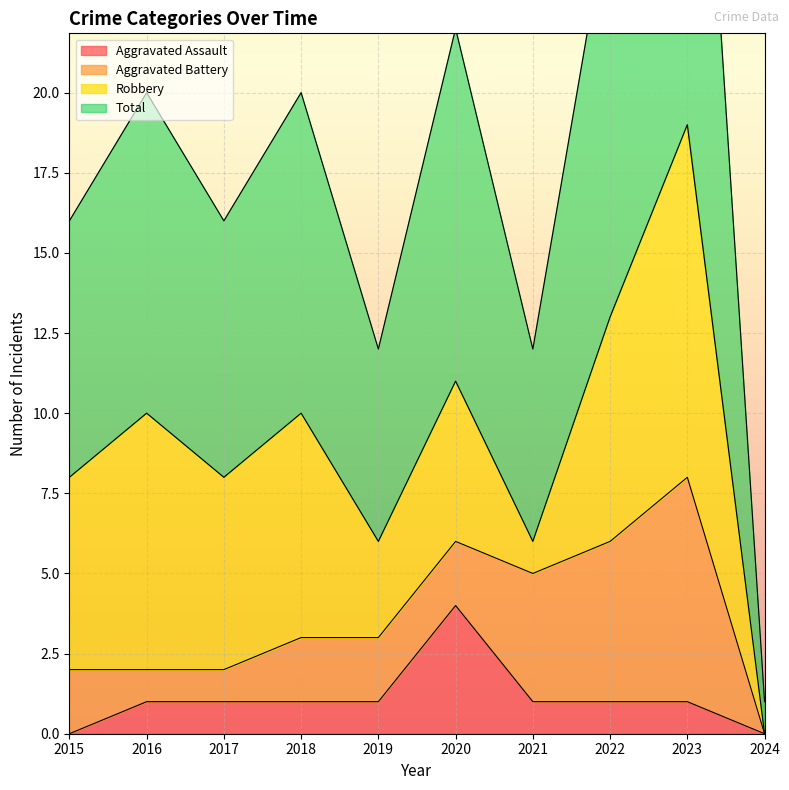

In Total, how many points are lower than both neighbors (excluding endpoints)?

3